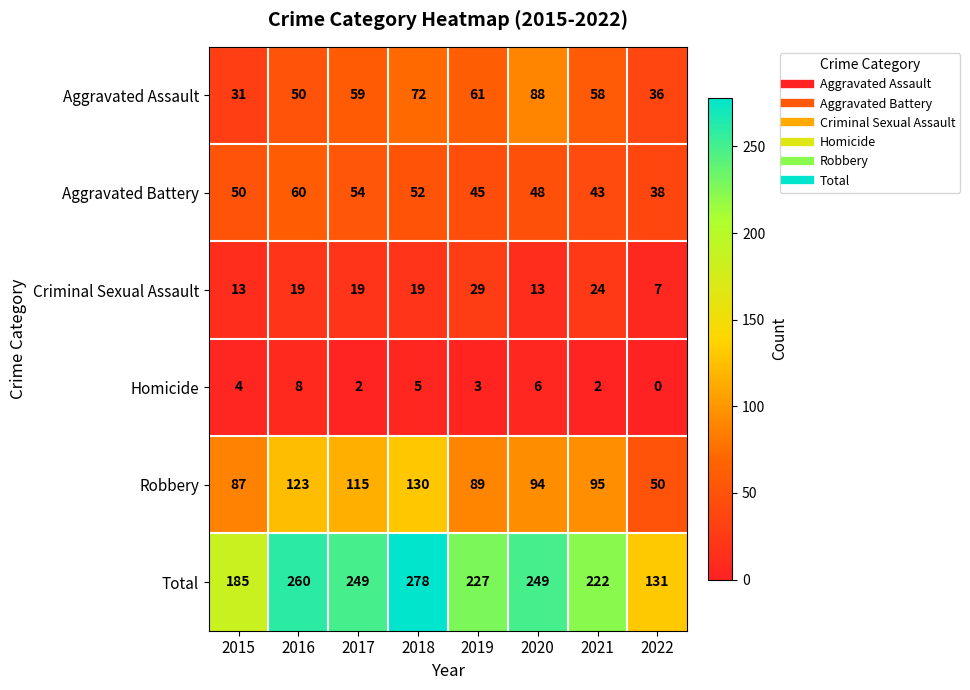

The value of Aggravated Battery at 2022 is 38. True or false?

True